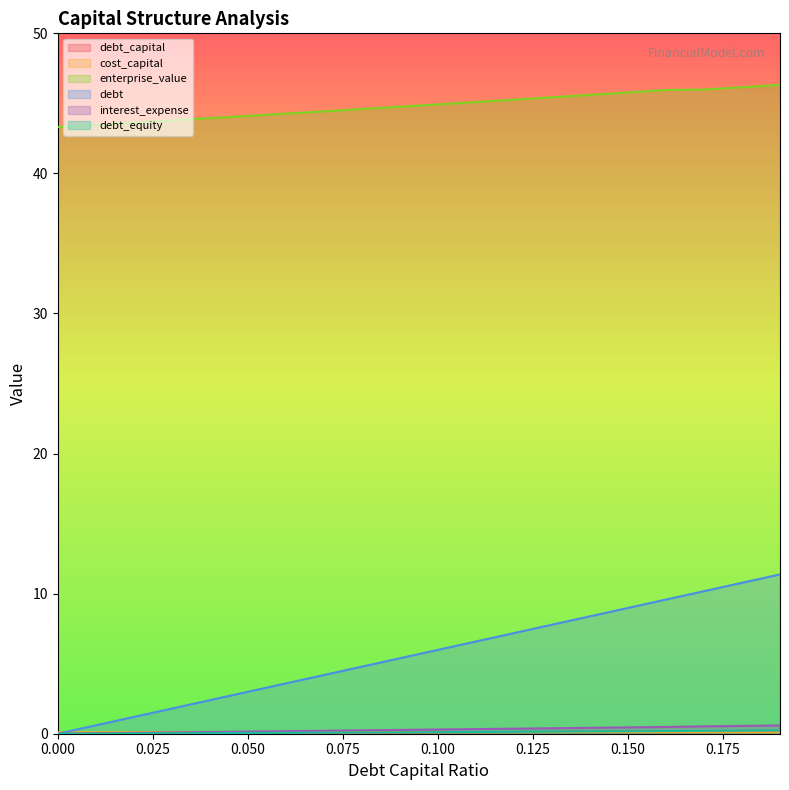

Is it true that enterprise_value equals 43.6 at 0.02?

True